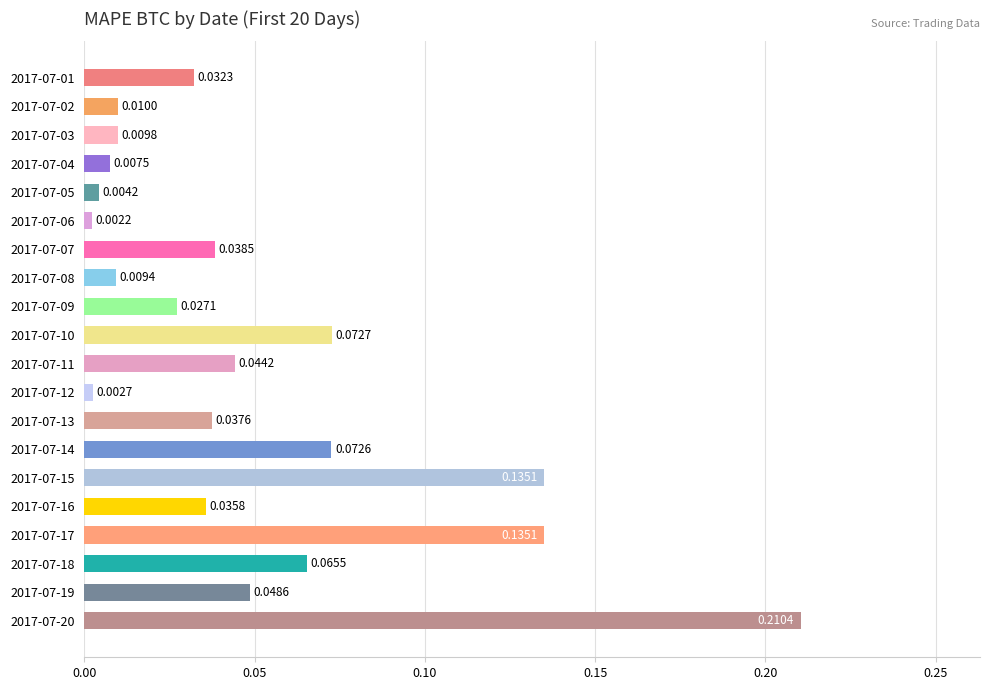

Which has a higher value, 2017-07-03 or 2017-07-09?

2017-07-09